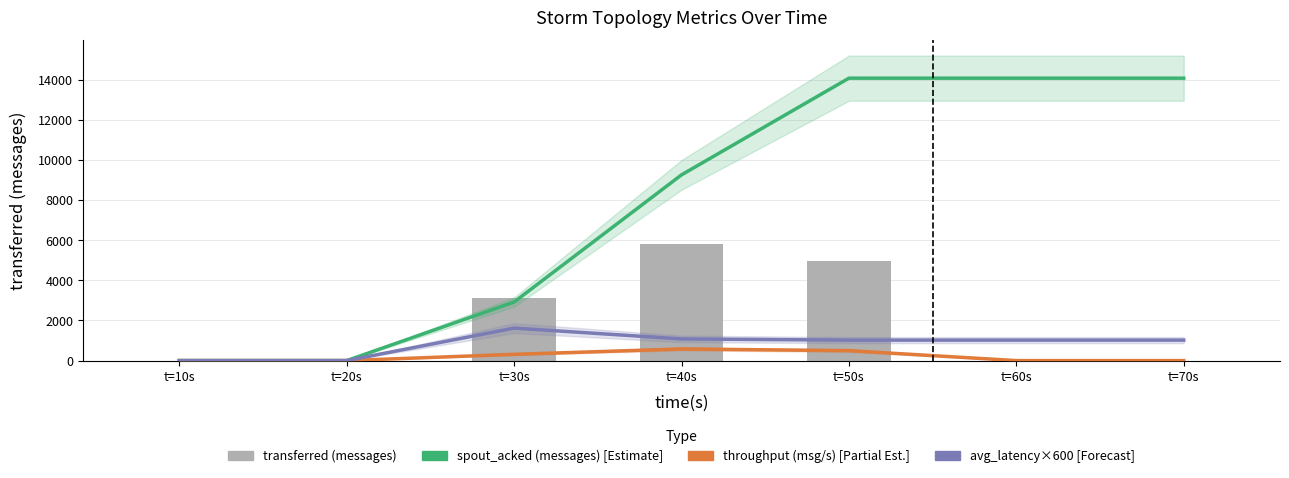

The value of throughput (messages/s) at t=30s is 520. True or false?

False